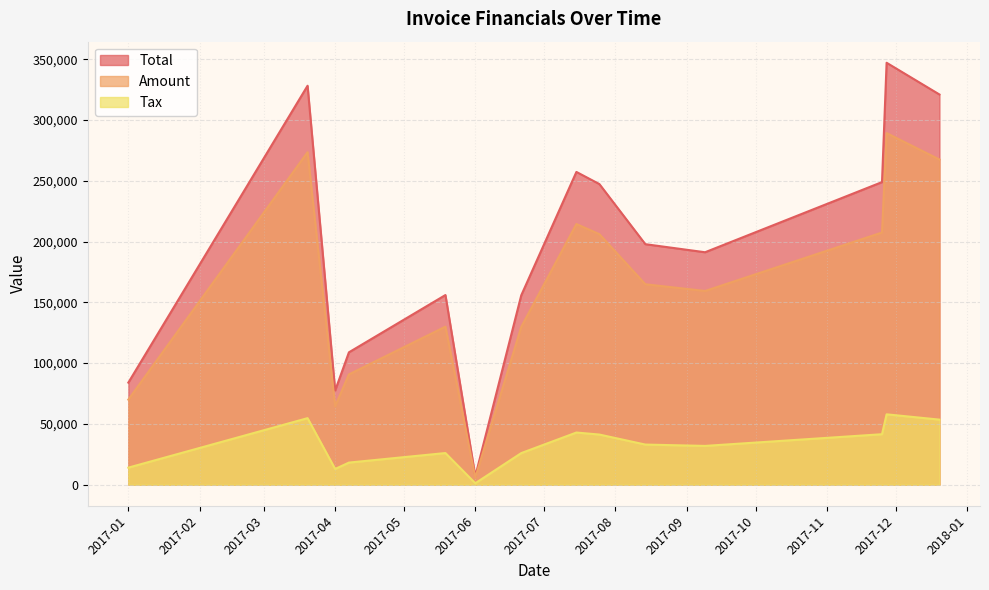

At how many categories does at least one series exceed 172215?

8